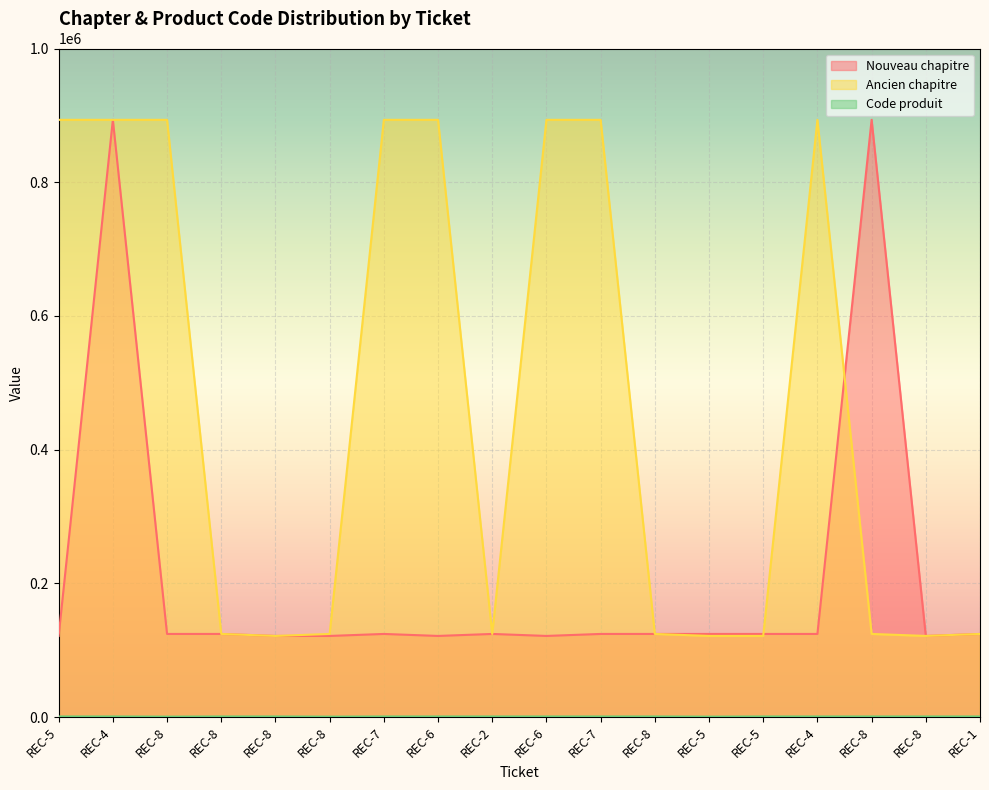

How many data points in Code produit are above 840?

8